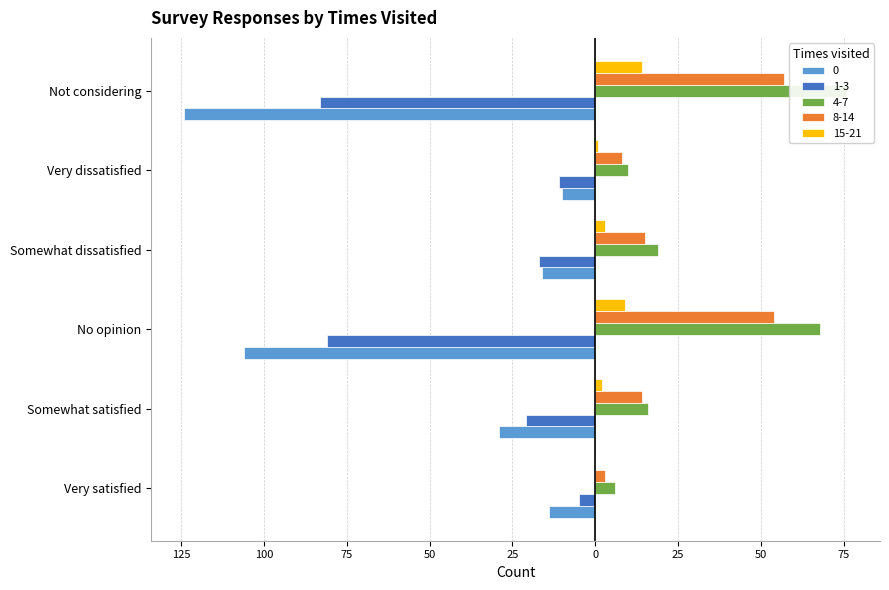

At which category is the sum across all series the highest?

Somewhat dissatisfied